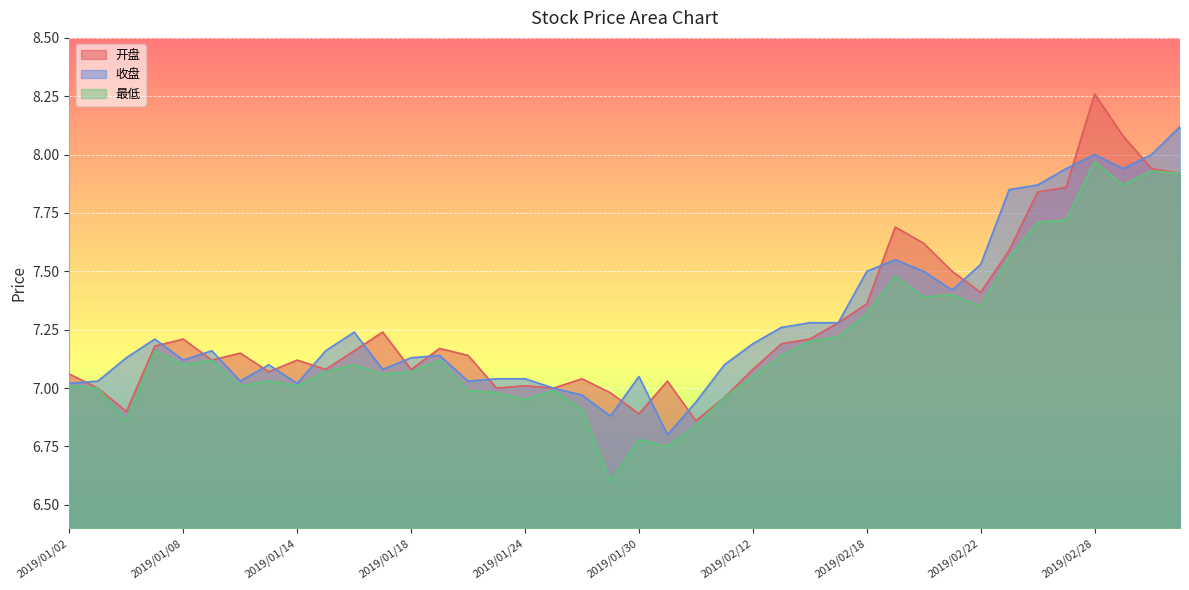

How many lines are shown in the chart?

3